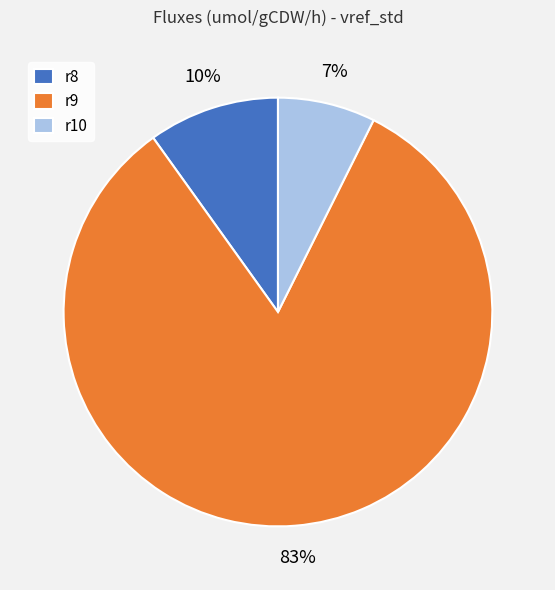

To the nearest percent, what is the combined percentage of r8 and r9?

93%